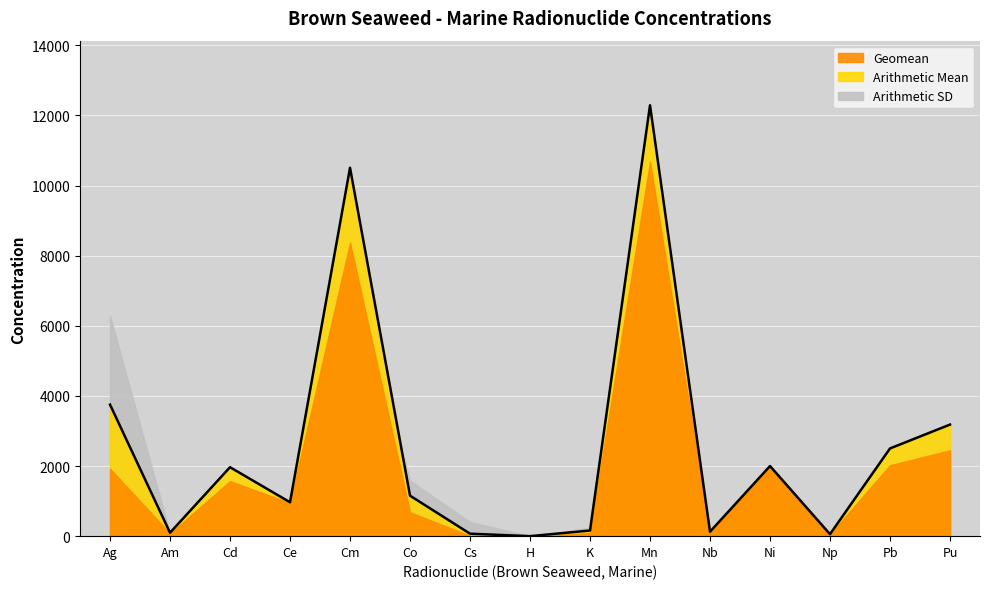

Does the chart display data point markers on the line(s)?

No